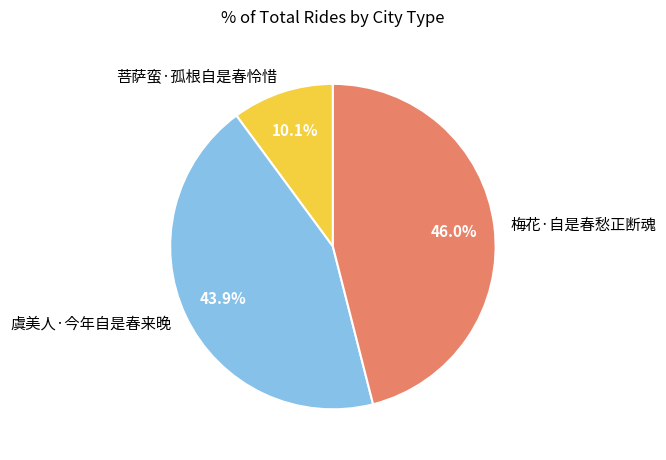

True or false: 梅花·自是春愁正断魂 accounts for 36% of the total.

False